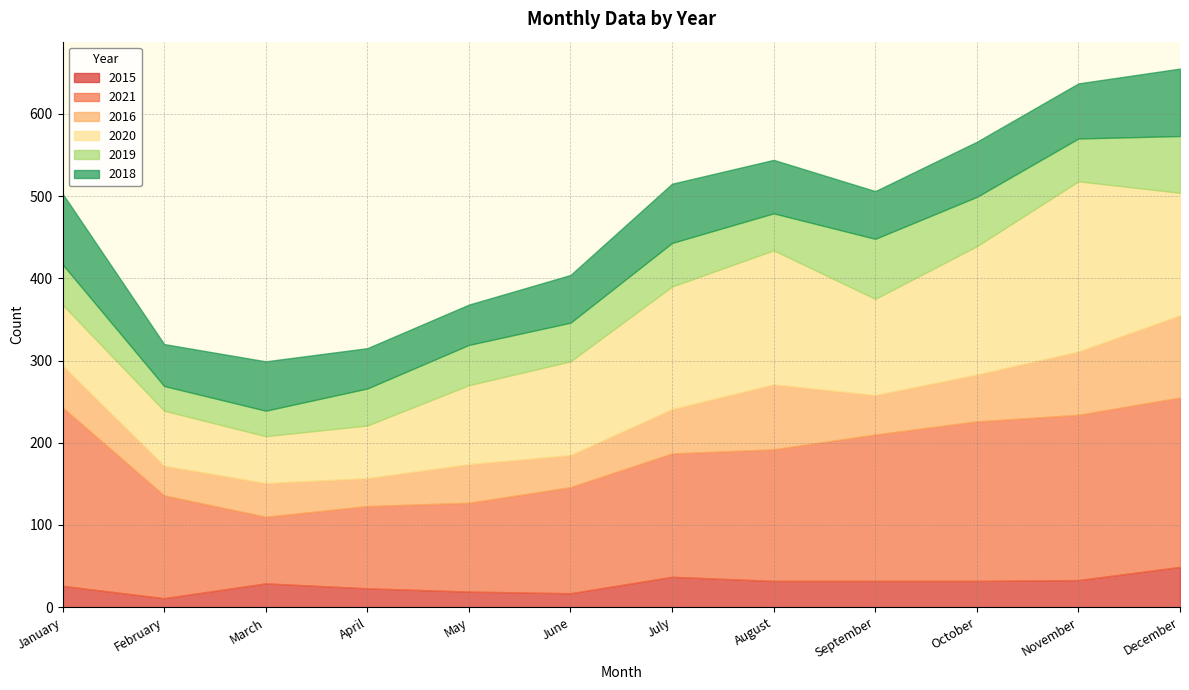

What is the sum of all 2015 values?

340